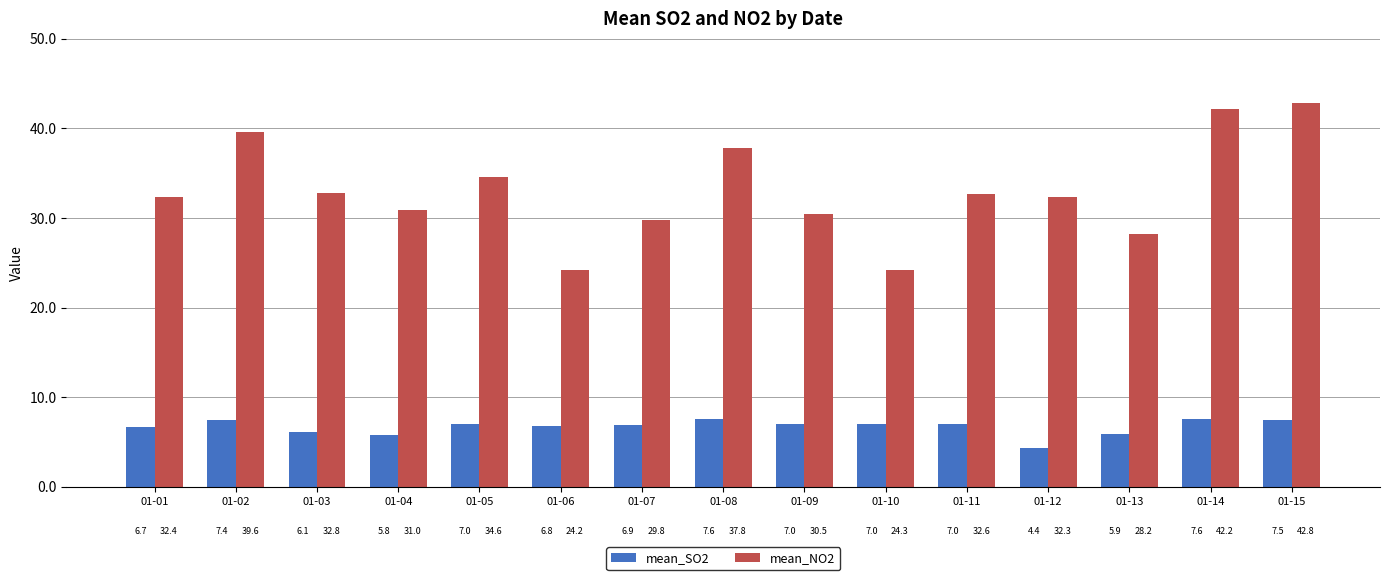

Which series changed the most between 01-07 and 01-10?

mean_NO2